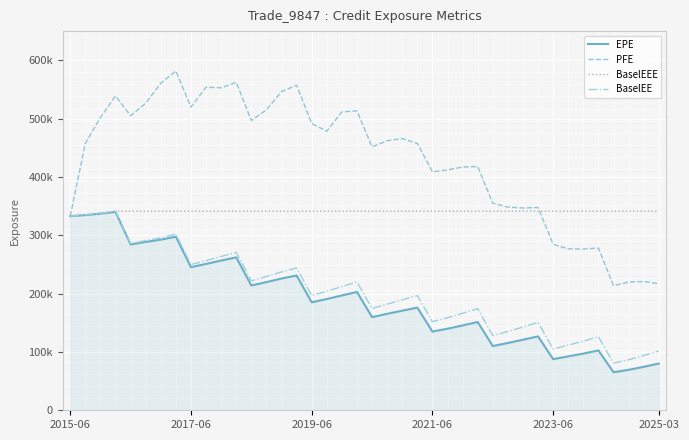

True or false: PFE has more than 2 points higher than both neighbors.

True